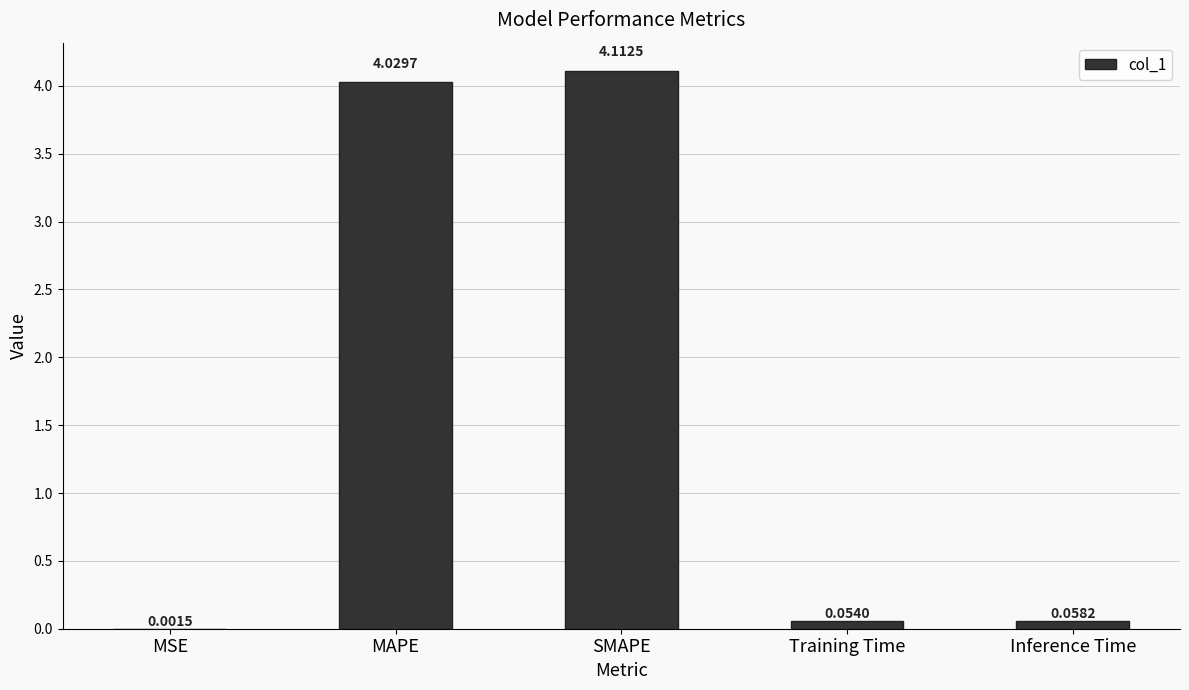

What is the change in value from MAPE to Training Time?

-4.0